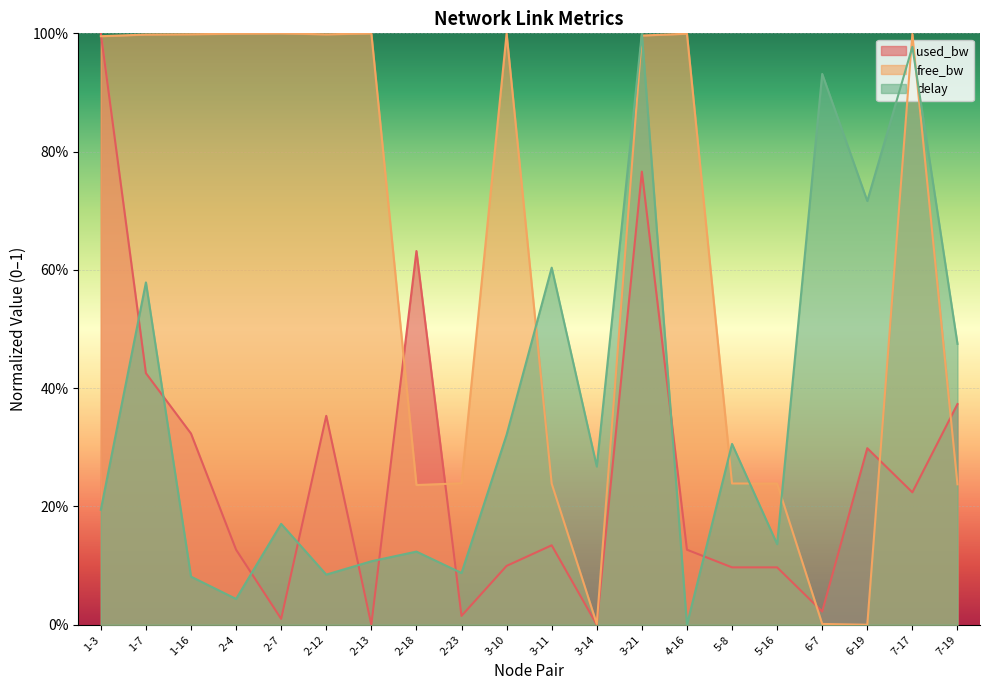

Reading left to right, transcribe all the data shown in this chart.

delay: 0.2	0.6	0.1	0.0	0.2	0.1	0.1	0.1	0.1	0.3	0.6	0.3	1.0	0.0	0.3	0.1	0.9	0.7	1.0	0.5
free_bw_norm: 1.0	1.0	1.0	1.0	1.0	1.0	1.0	0.2	0.2	1.0	0.2	0.0	1.0	1.0	0.2	0.2	0.0	0.0	1.0	0.2
used_bw_norm: 1.0	0.4	0.3	0.1	0.0	0.4	0.0	0.6	0.0	0.1	0.1	0.0	0.8	0.1	0.1	0.1	0.0	0.3	0.2	0.4